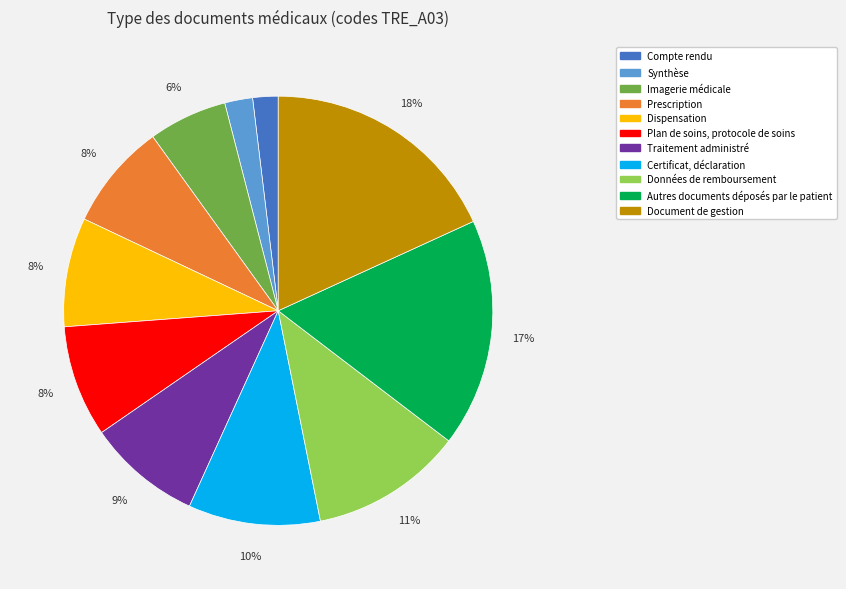

What is the ratio of the value at Synthèse to the value at Certificat, déclaration?

0.2